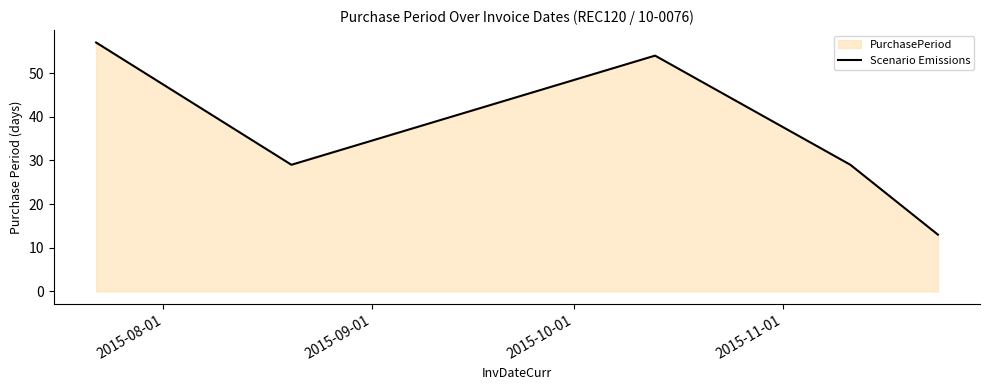

What is the difference between the maximum and minimum values?

44